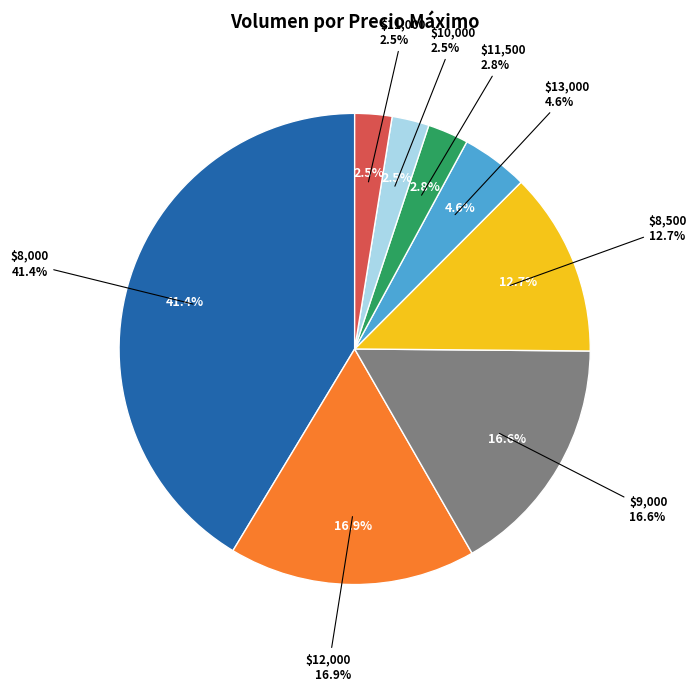

What is the change in value from 8000 to 8500?

-120